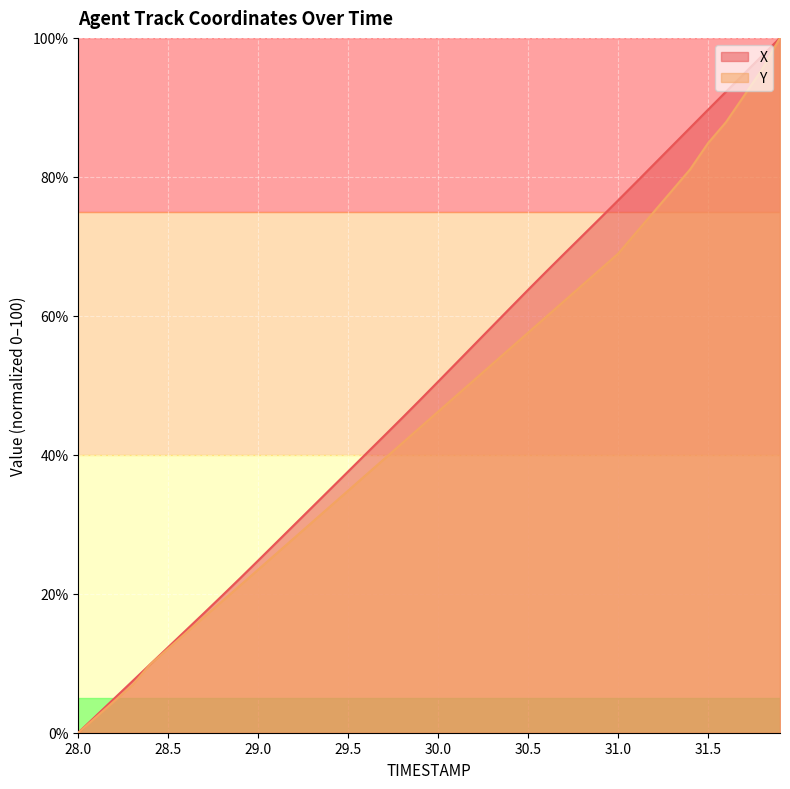

What are all the series names shown in the legend?

X, Y